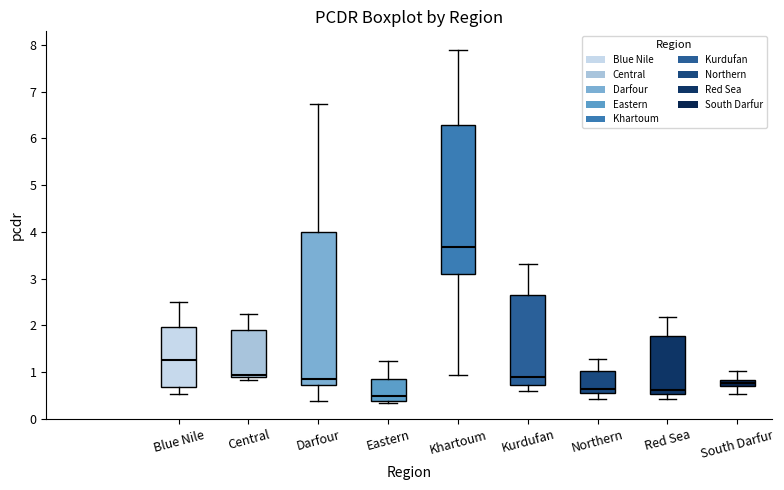

Which box's median line is the lowest?

Eastern